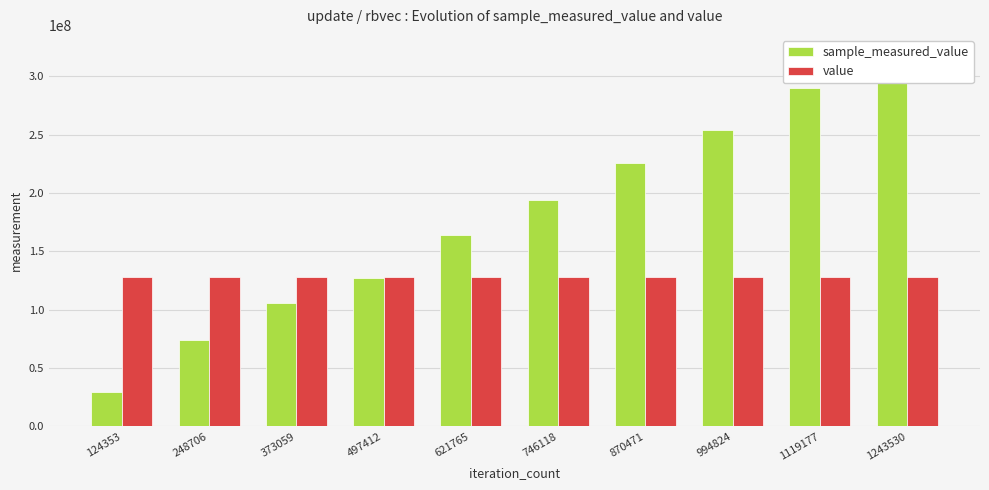

Which series has the largest range (max minus min)?

sample_measured_value